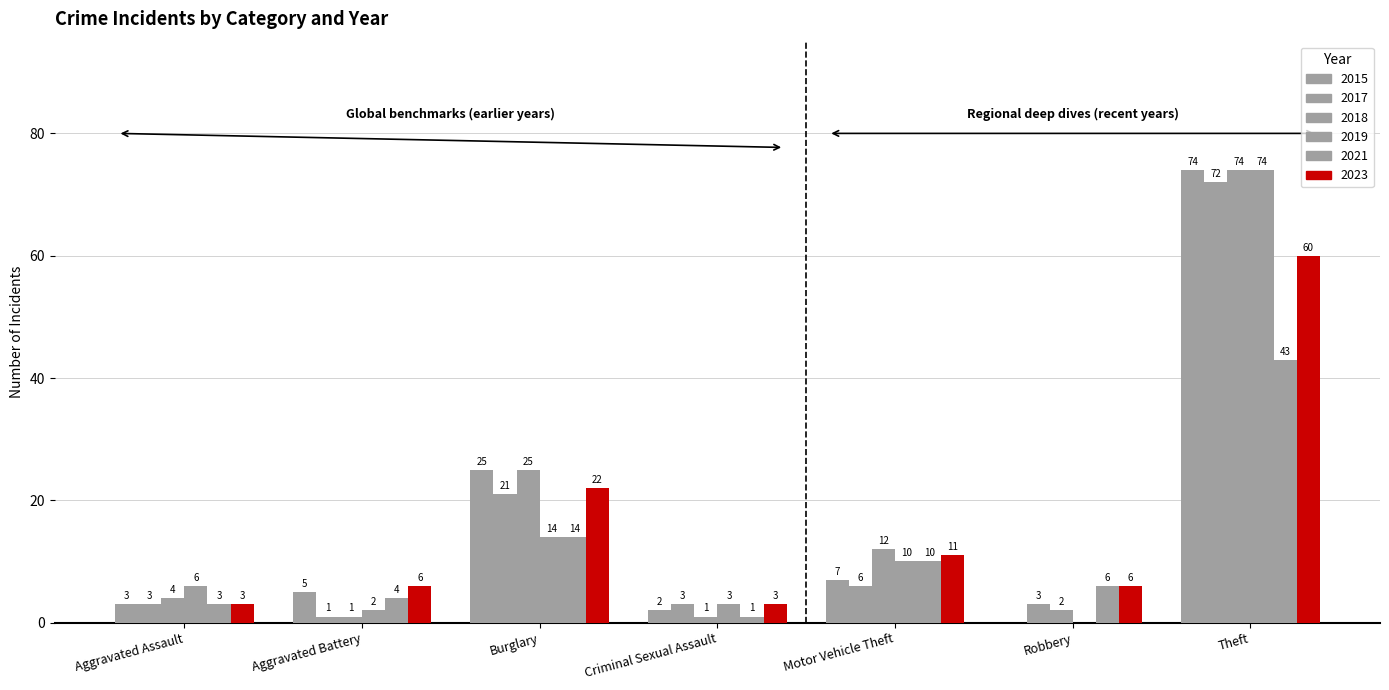

At Aggravated Battery, list the series in order from smallest to largest.

2017, 2018, 2019, 2021, 2015, 2023